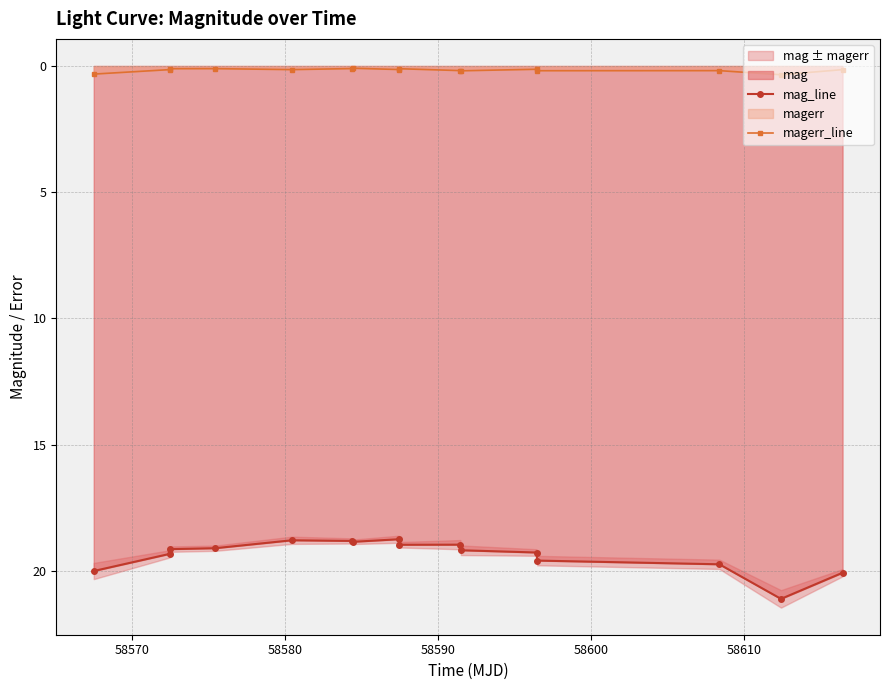

True or false: magerr_line and mag_line intersect in this chart.

False